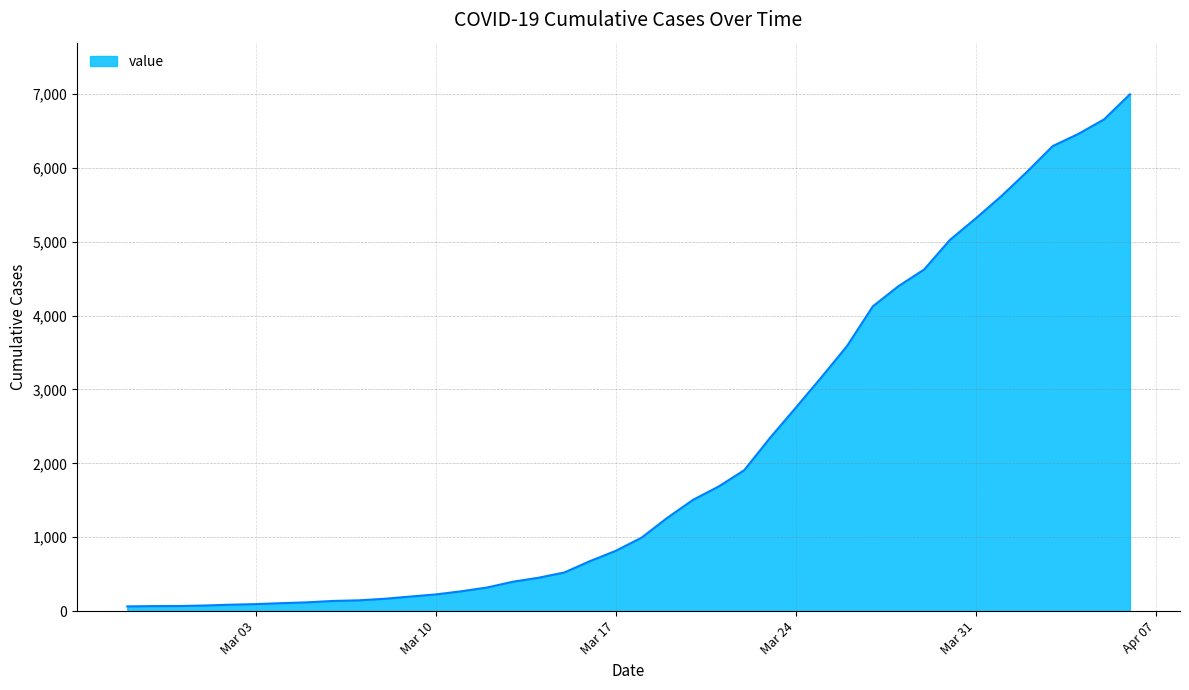

What is the sum of all values?

85677